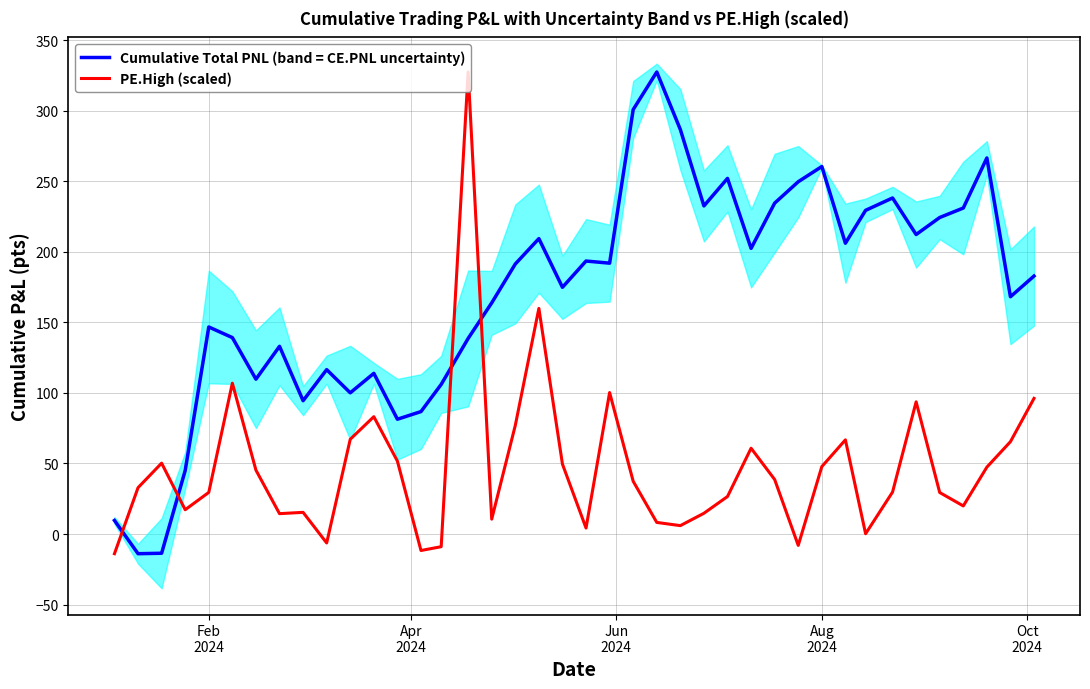

True or false: Cumulative Total PNL (band = CE.PNL uncertainty) has more than 2 points higher than both neighbors.

True